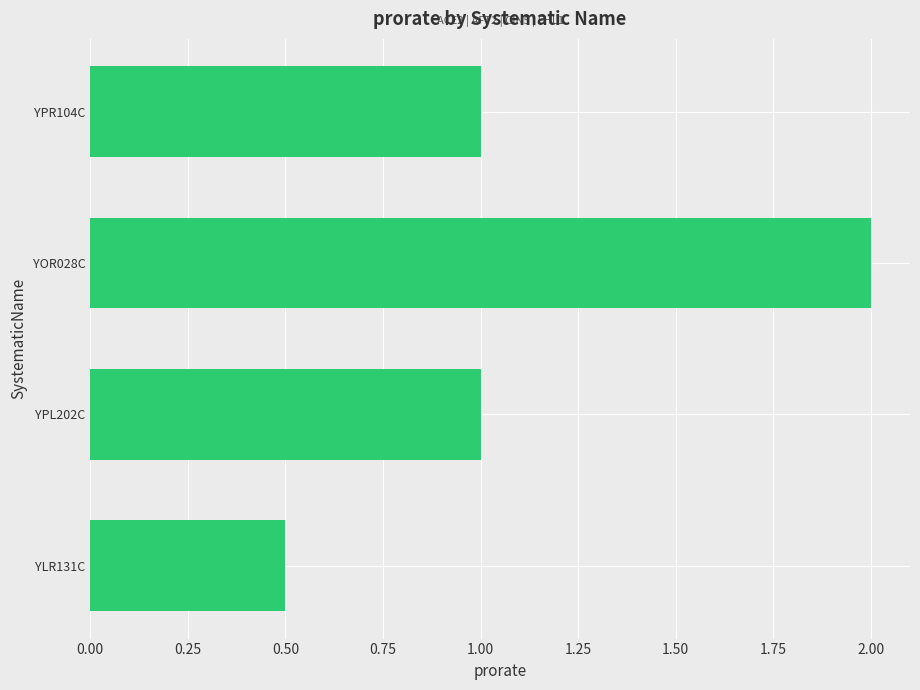

What is the sum of all values?

4.5